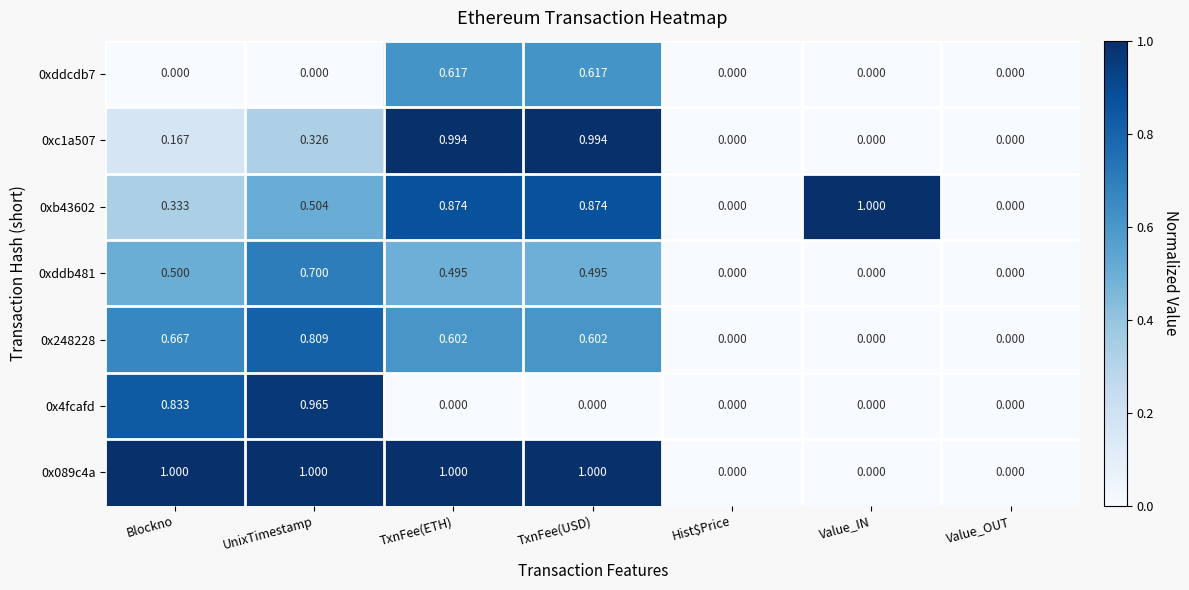

Is the value of 0xddcdb7 at TxnFee(USD) greater than the value of 0xc1a507 at UnixTimestamp?

Yes